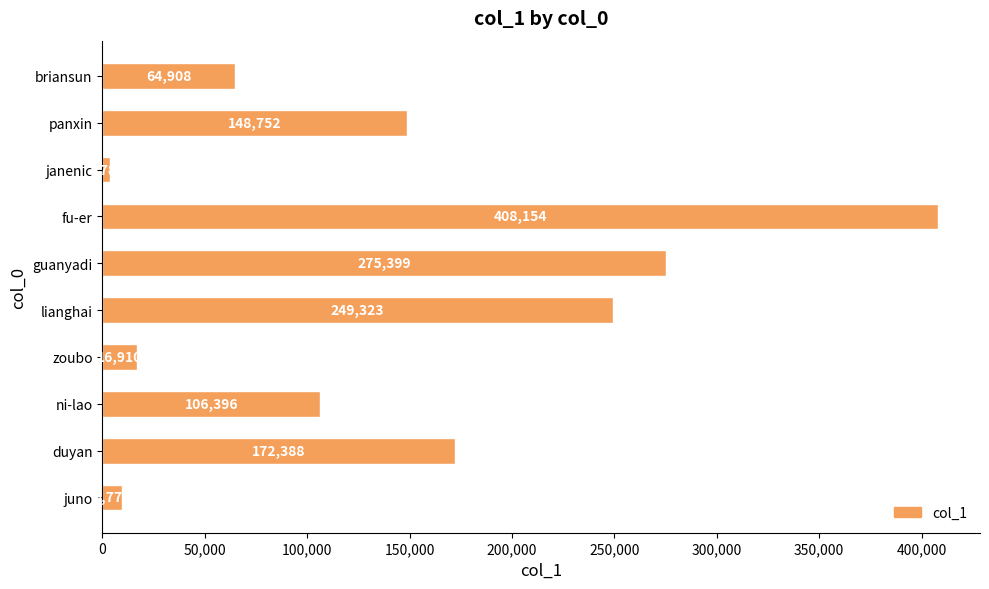

The chart shows a value of 60826 at panxin. True or false?

False